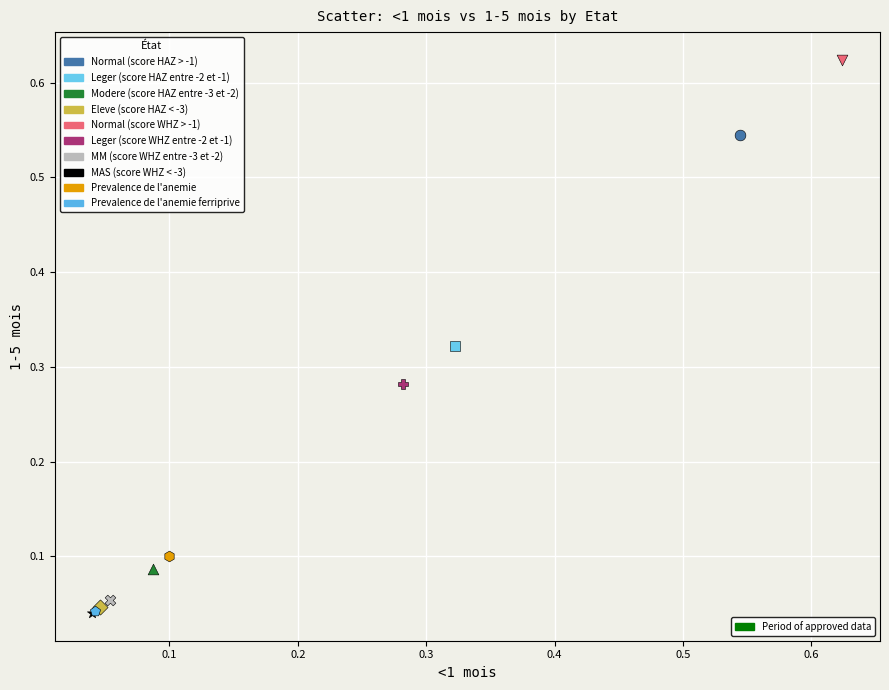

What are all the series names shown in the legend?

Normal (score HAZ > -1), Leger (score HAZ entre -2 et -1), Modere (score HAZ entre -3 et -2), Eleve (score HAZ < -3), Normal (score WHZ > -1), Leger (score WHZ entre -2 et -1), MM (score WHZ entre -3 et -2), MAS (score WHZ < -3), Prevalence de l'anemie, Prevalence de l'anemie ferriprive